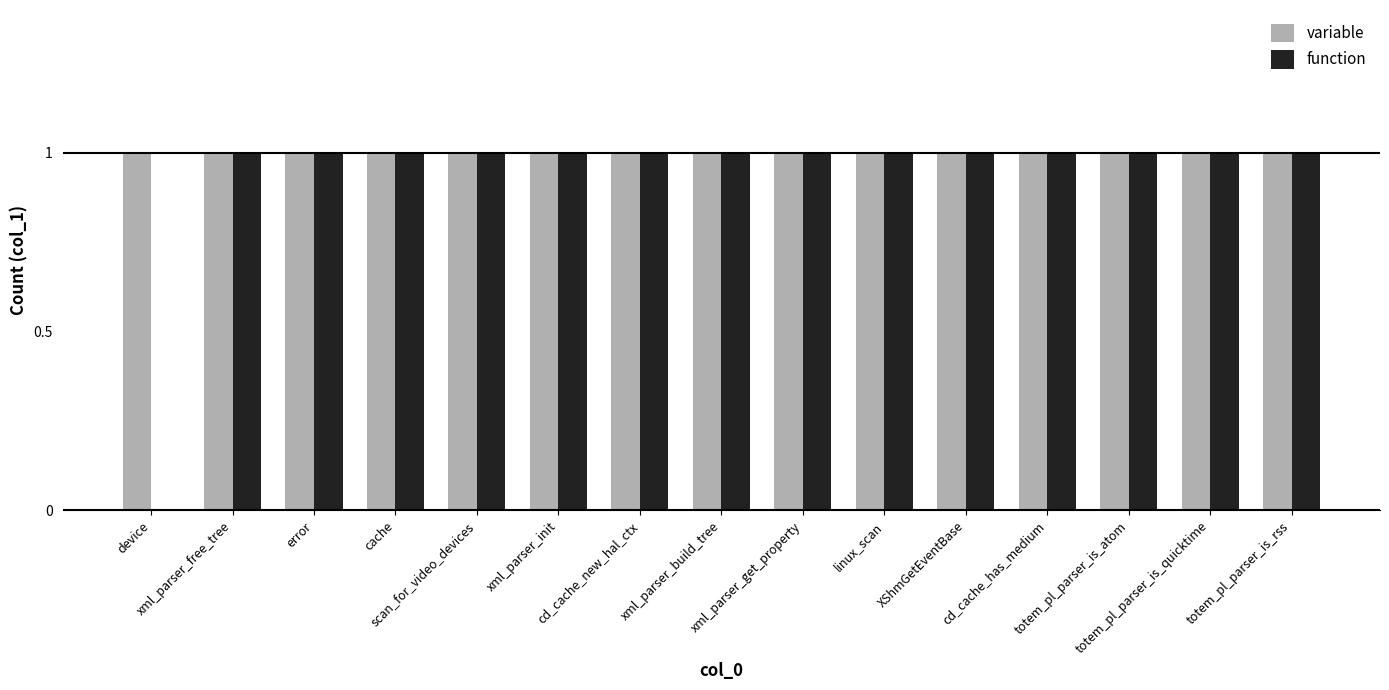

Reading left to right, what are all the values shown in this chart?

variable: device=1	xml_parser_free_tree=1	error=1	cache=1	scan_for_video_devices=1	xml_parser_init=1	cd_cache_new_hal_ctx=1	xml_parser_build_tree=1	xml_parser_get_property=1	linux_scan=1	XShmGetEventBase=1	cd_cache_has_medium=1	totem_pl_parser_is_atom=1	totem_pl_parser_is_quicktime=1	totem_pl_parser_is_rss=1
function: device=0	xml_parser_free_tree=1	error=1	cache=1	scan_for_video_devices=1	xml_parser_init=1	cd_cache_new_hal_ctx=1	xml_parser_build_tree=1	xml_parser_get_property=1	linux_scan=1	XShmGetEventBase=1	cd_cache_has_medium=1	totem_pl_parser_is_atom=1	totem_pl_parser_is_quicktime=1	totem_pl_parser_is_rss=1